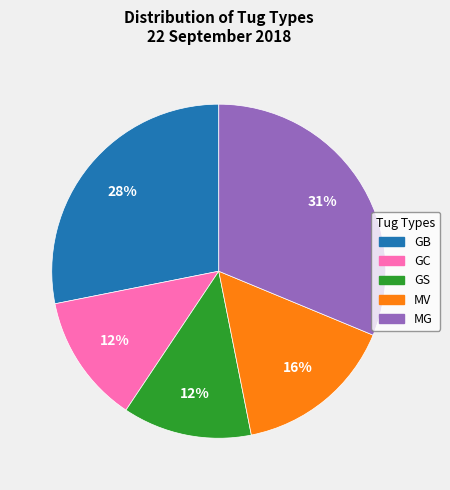

Is it true that GB is 28% of the pie?

True